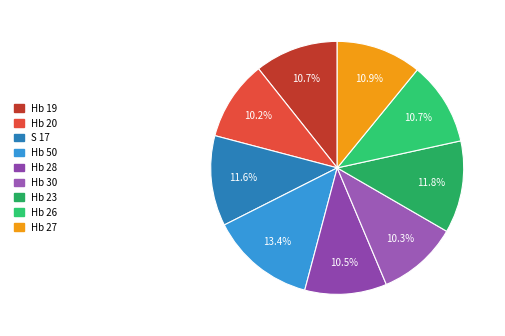

Is it true that Hb 27 is 23% of the pie?

False